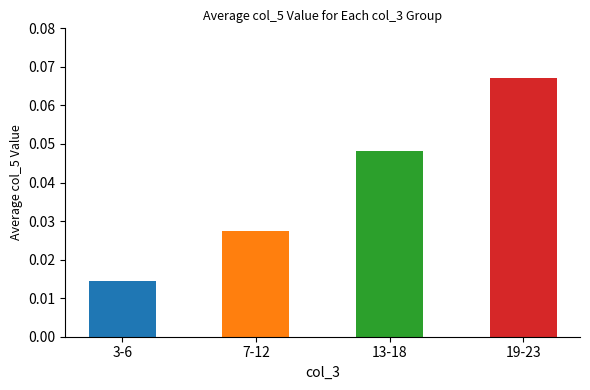

Rank the categories by value from lowest to highest.

3-6, 7-12, 13-18, 19-23